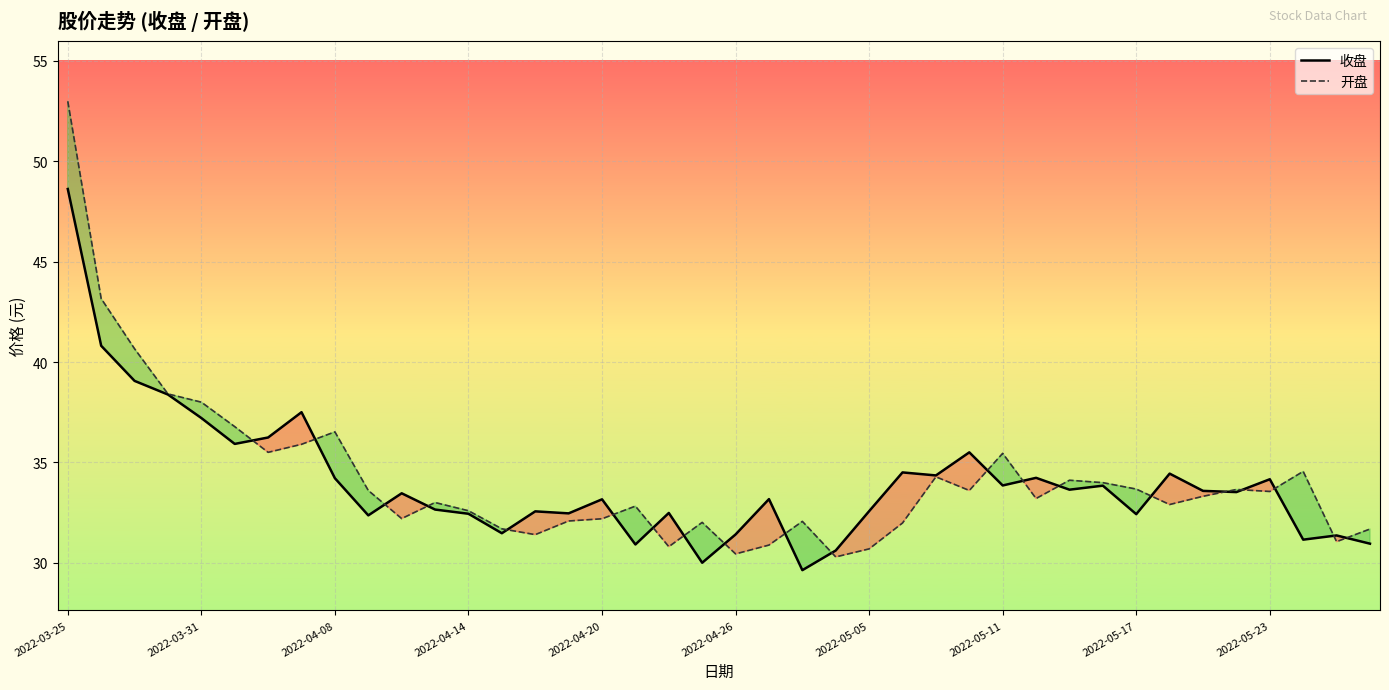

At which category is the sum across all series the highest?

2022-03-25